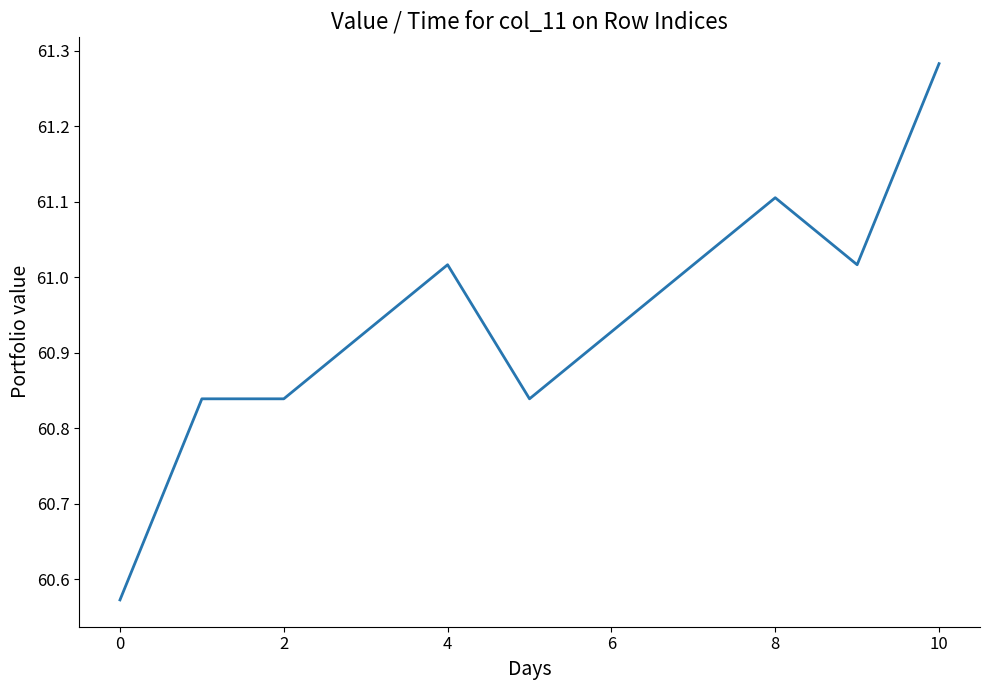

What is the difference between the maximum and minimum values?

0.7